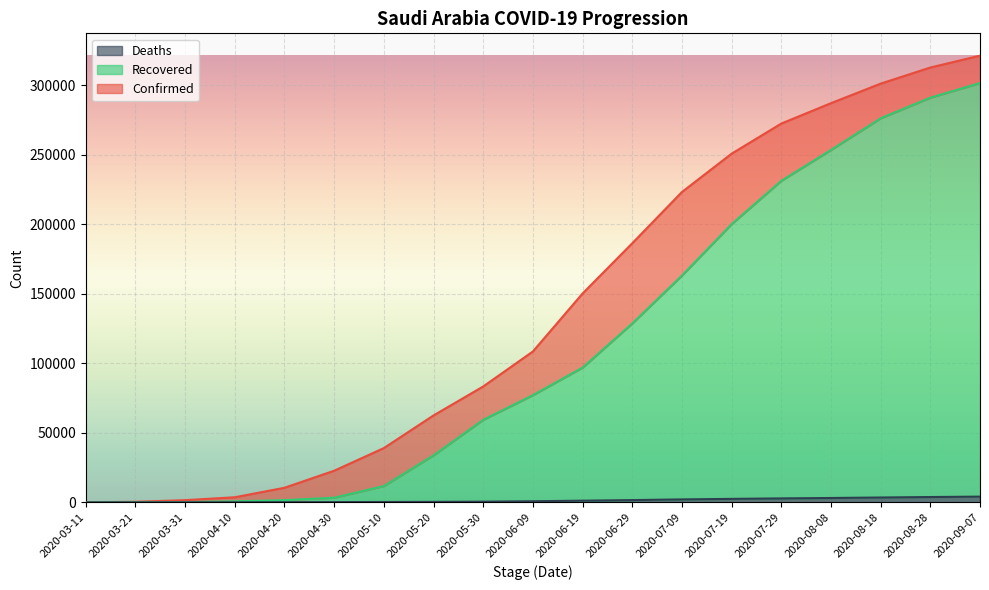

List the labels in order of Deaths value, smallest first.

2020-03-11, 2020-03-21, 2020-03-31, 2020-04-10, 2020-04-20, 2020-04-30, 2020-05-10, 2020-05-20, 2020-05-30, 2020-06-09, 2020-06-19, 2020-06-29, 2020-07-09, 2020-07-19, 2020-07-29, 2020-08-08, 2020-08-18, 2020-08-28, 2020-09-07